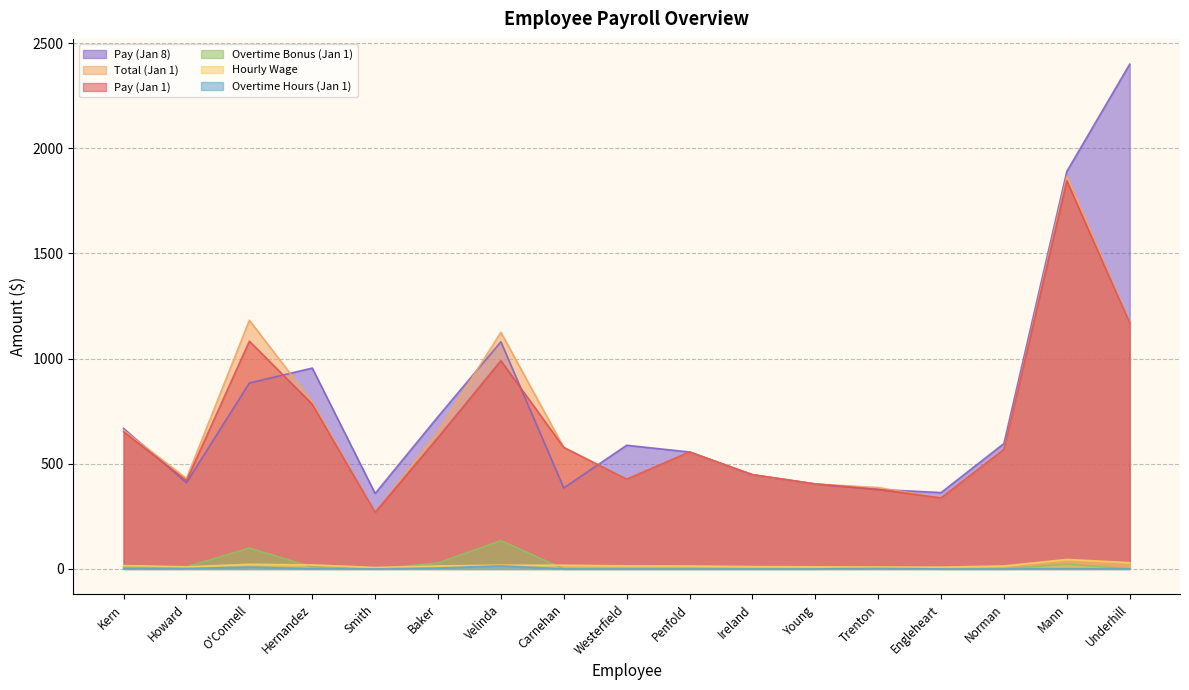

What is the label of the 2nd point from the left?

Howard